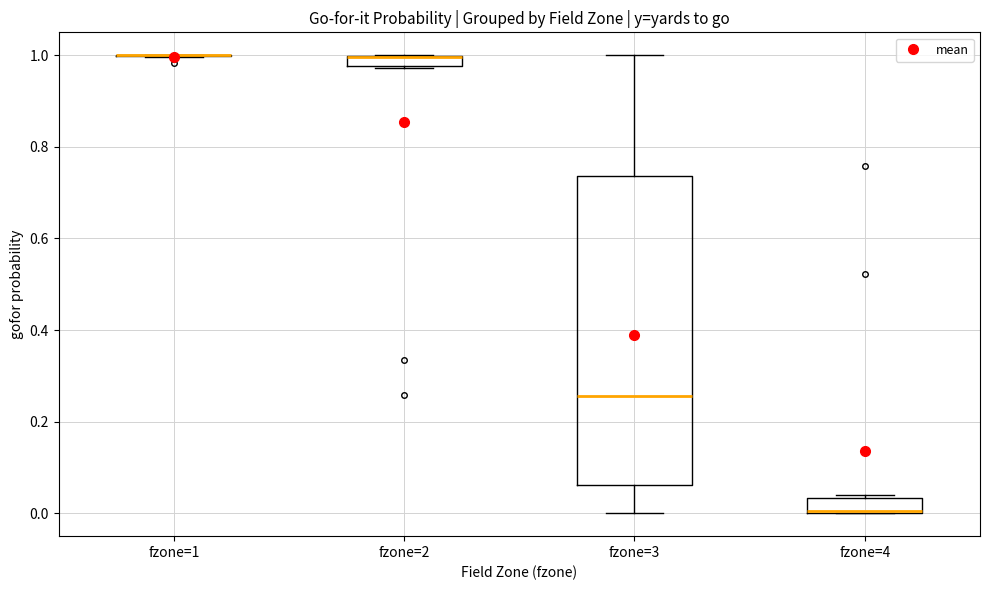

Comparing the boxes themselves (not the whiskers), which one is the tallest?

fzone=3